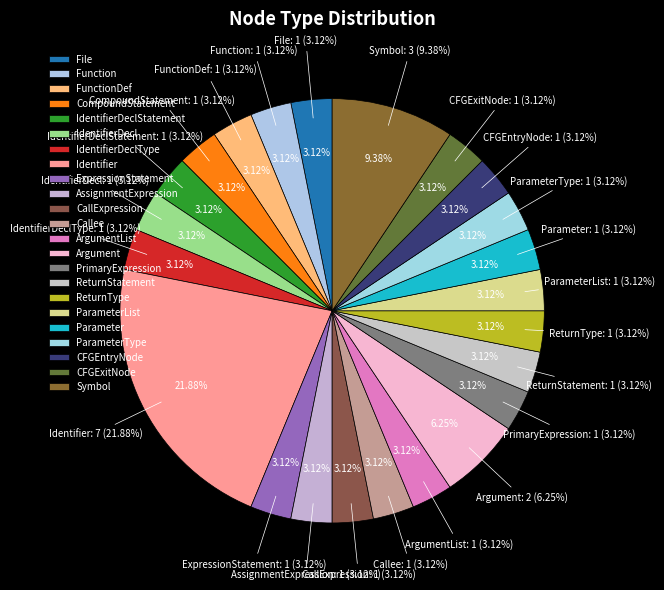

Which slice is the largest?

Identifier